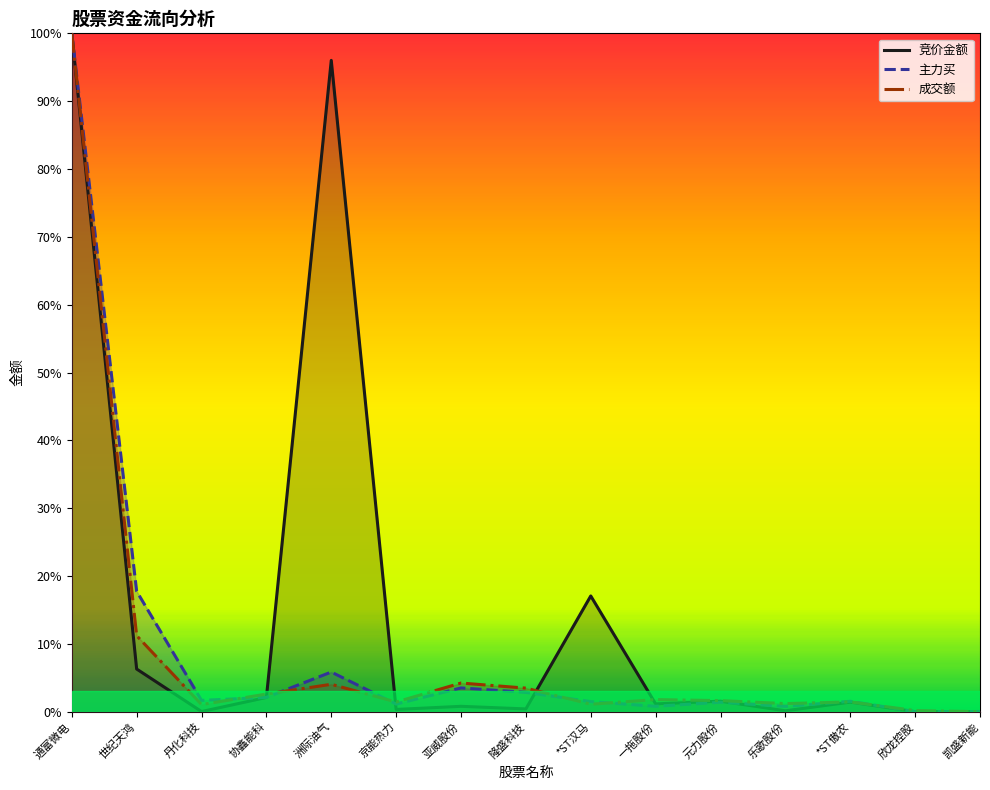

Read the 主力买 value at 隆盛科技.

2.8